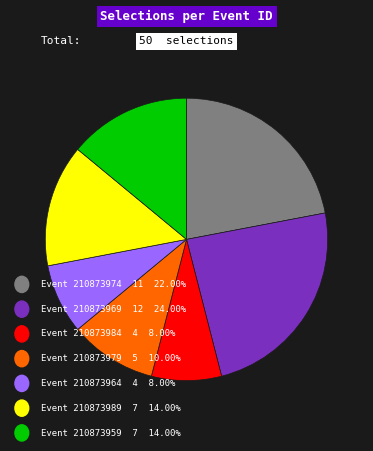

Does any single category account for the majority?

No